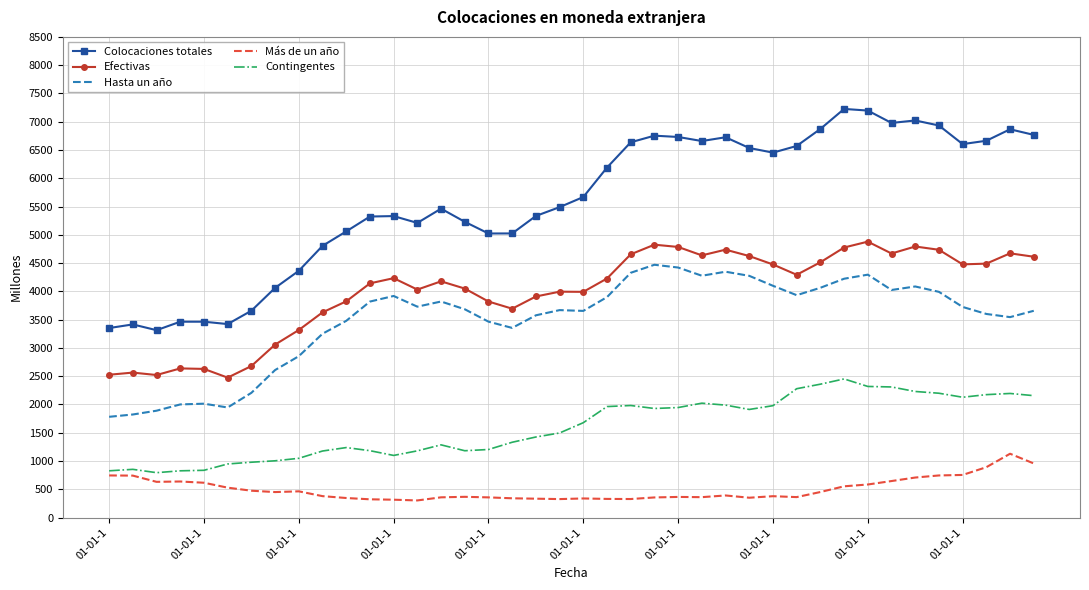

True or false: Efectivas and Contingentes intersect in this chart.

False